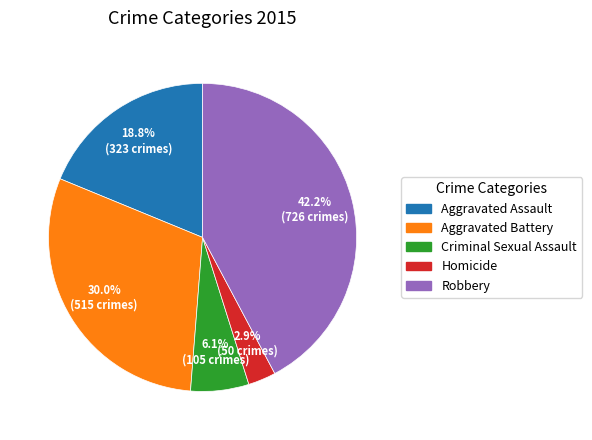

What percentage is NOT represented by Homicide?

97.1%